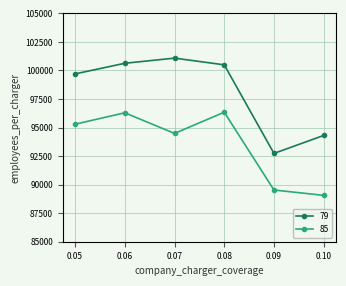

Which series changed the most between 0.05 and 0.06?

85